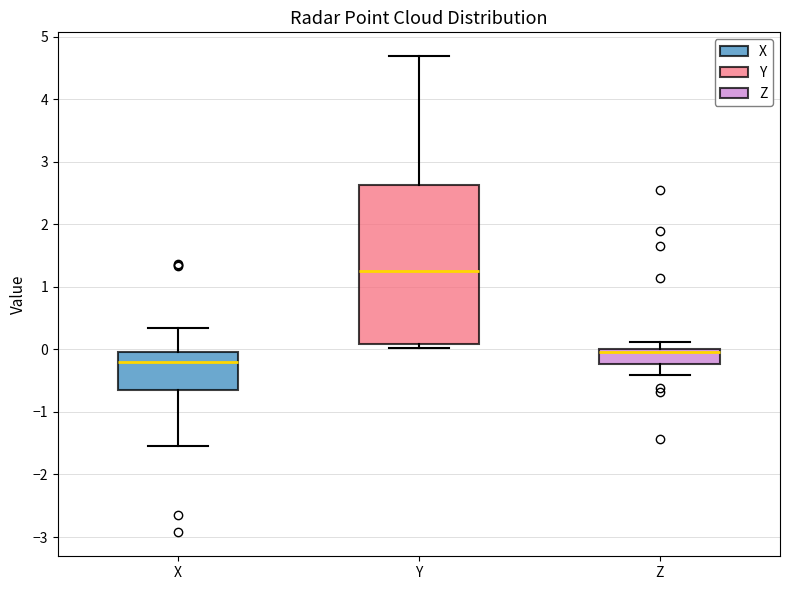

Which box's median line is the highest?

Y